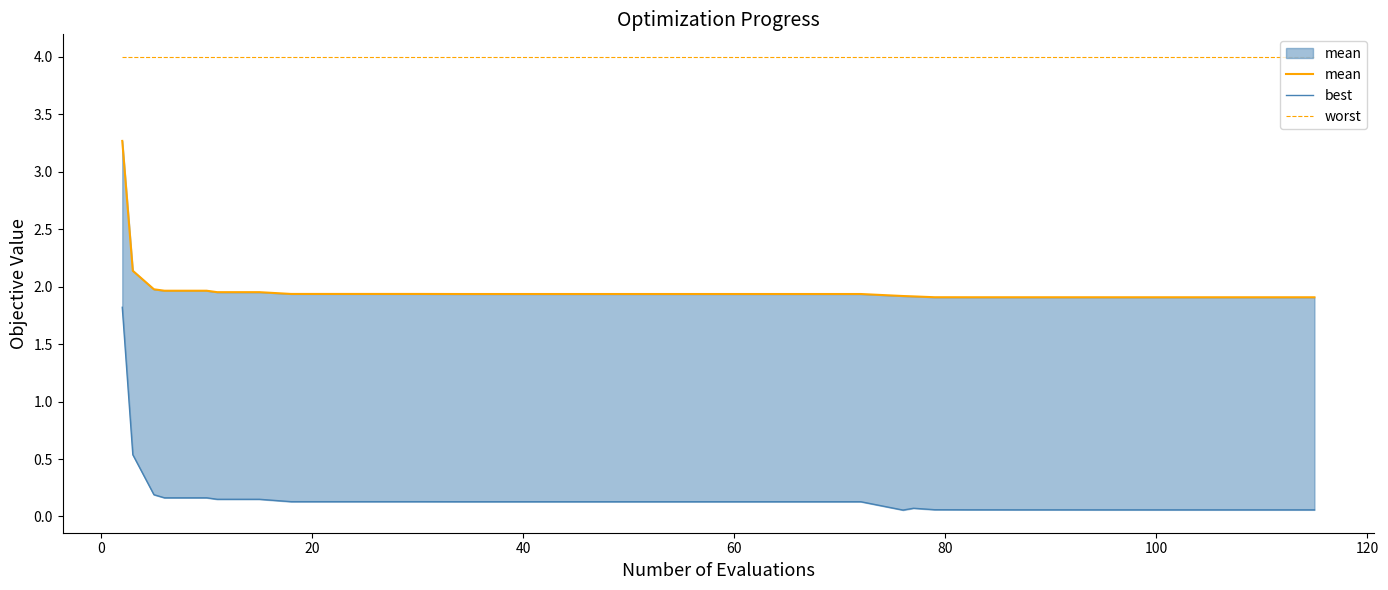

Rank the series by their maximum value, from lowest to highest.

best, mean, worst